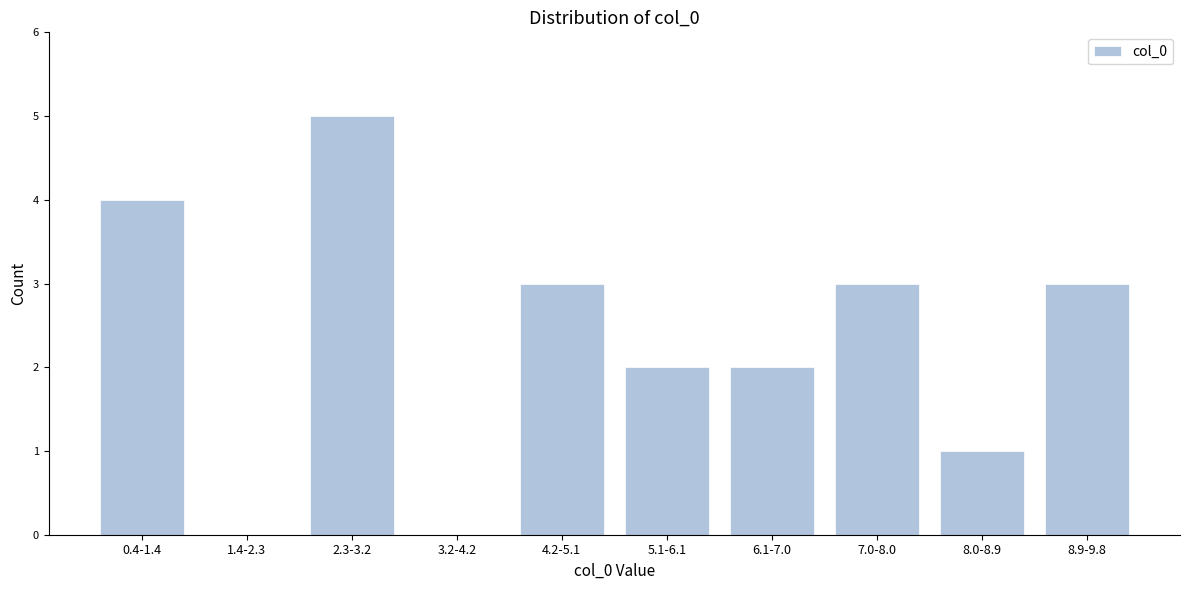

Reading left to right, what are all the values shown in this chart?

0.4-1.4=4	1.4-2.3=0	2.3-3.2=5	3.2-4.2=0	4.2-5.1=3	5.1-6.1=2	6.1-7.0=2	7.0-8.0=3	8.0-8.9=1	8.9-9.8=3